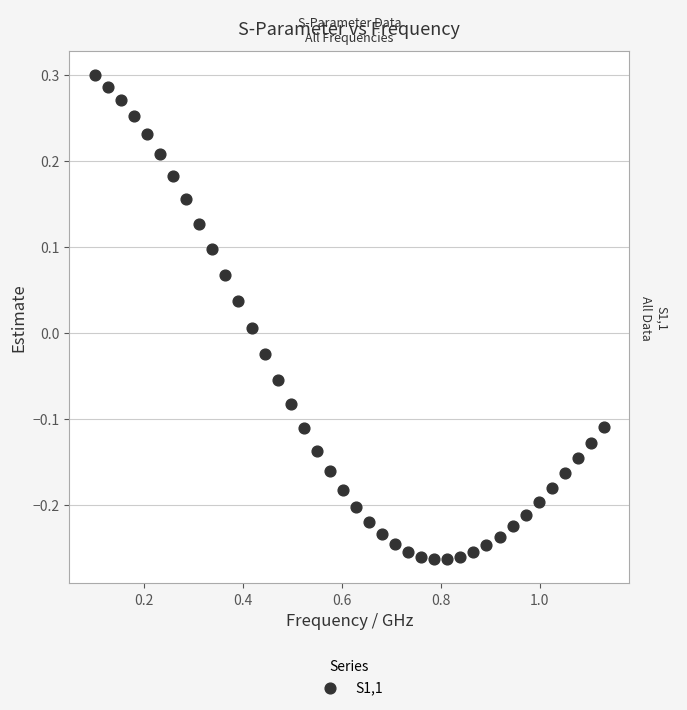

What is the range of Y values (max minus min)?

0.6